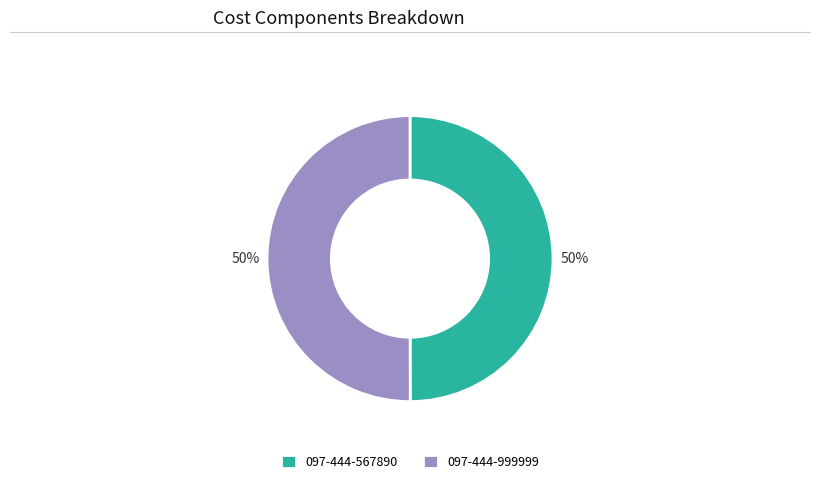

The 097-444-999999 slice represents 50% of the pie. True or false?

True